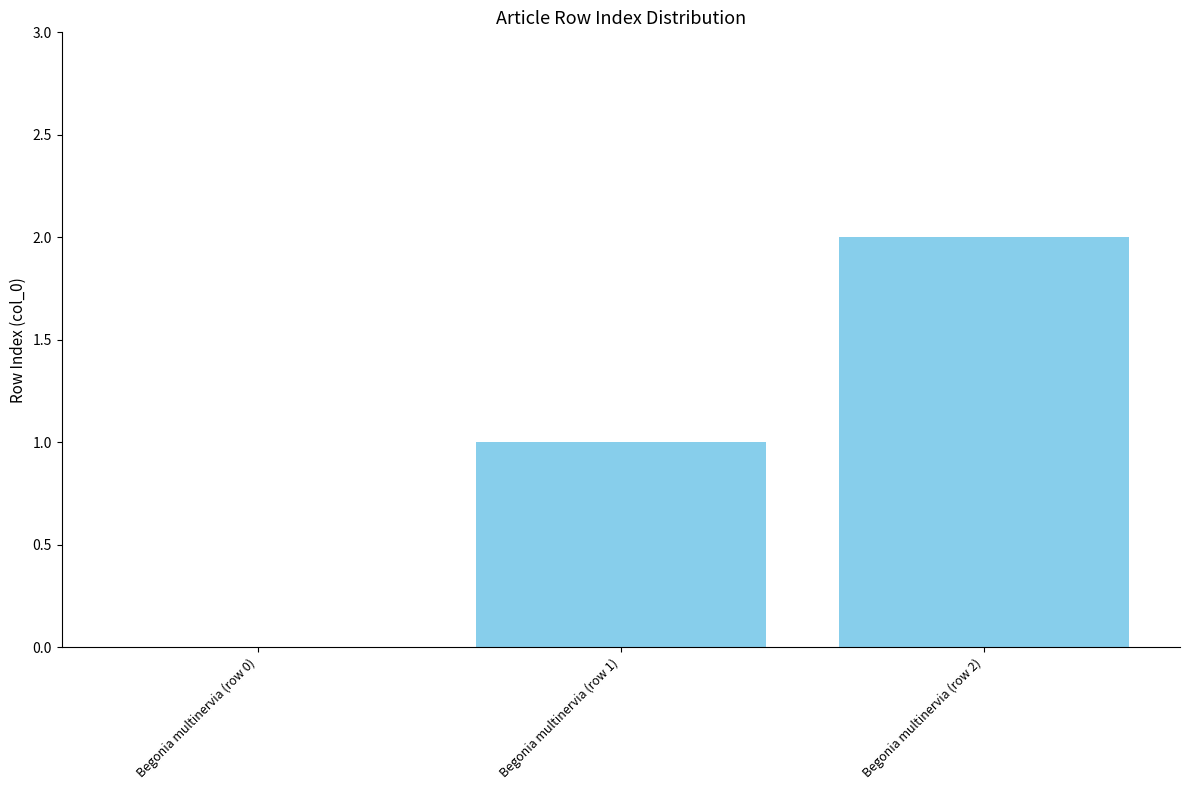

What is the sum of all values?

3